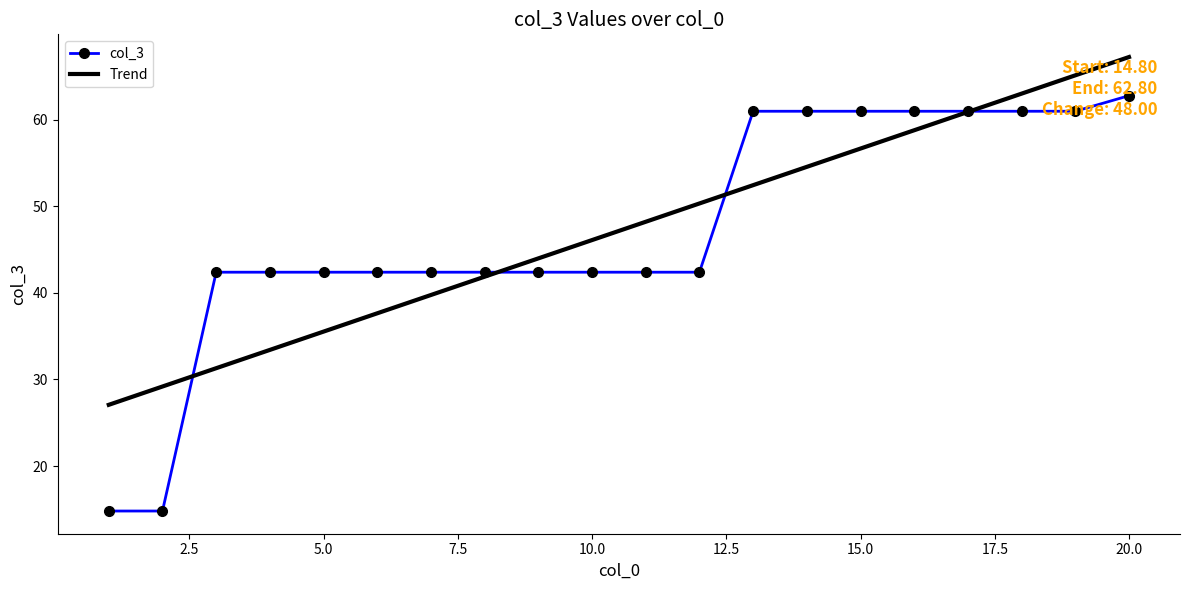

What is the maximum value shown in the chart?

67.3